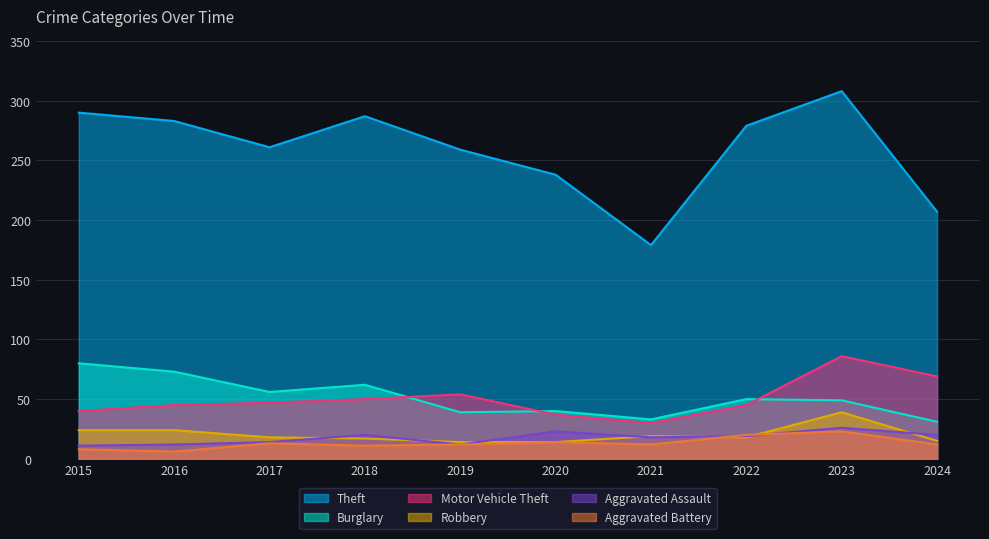

Which series has the widest spread of values?

Theft